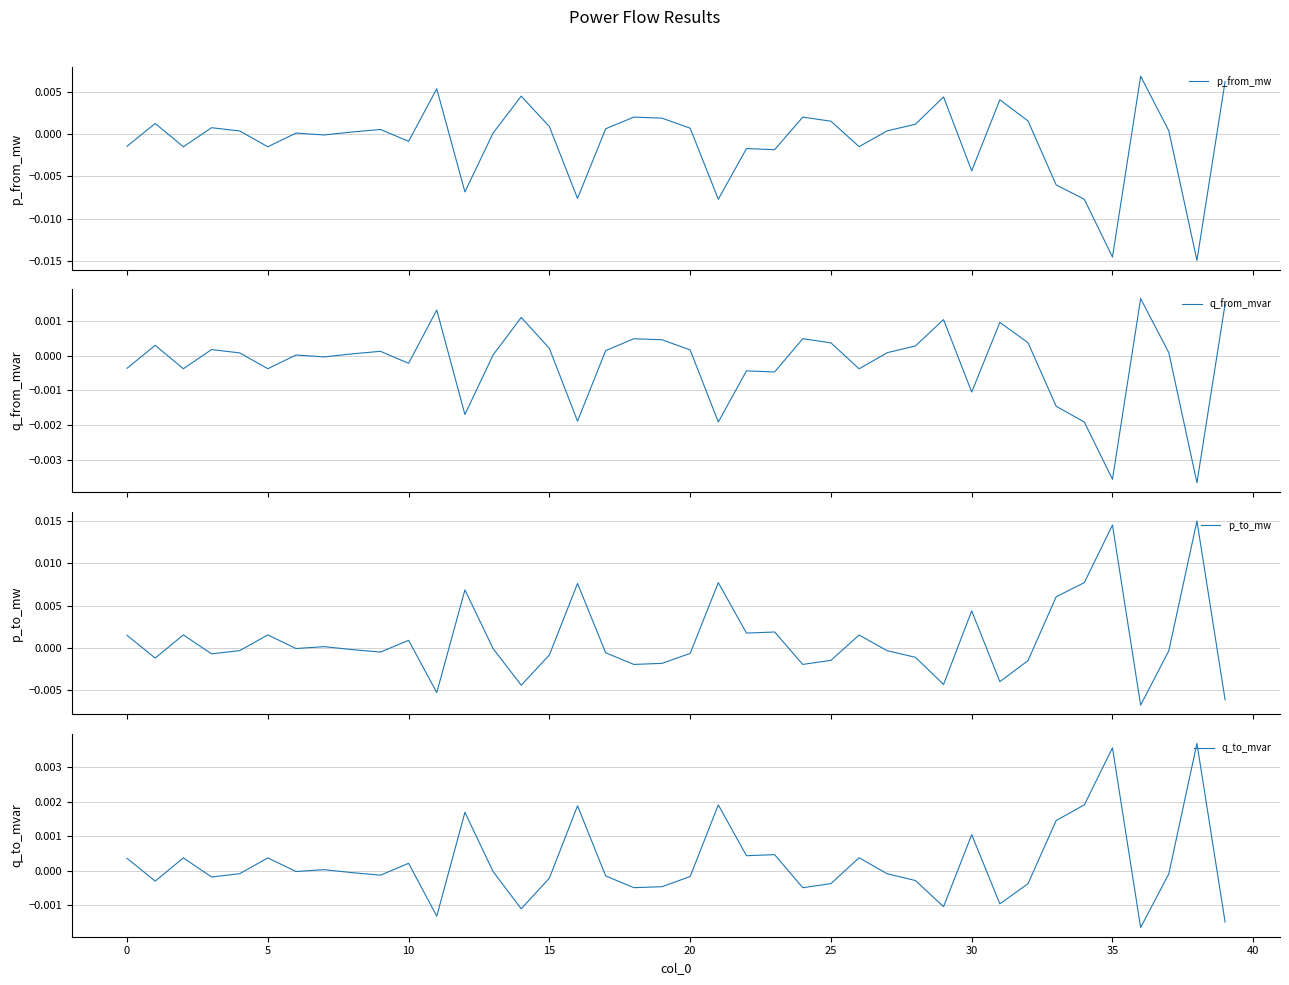

Is the value of p_to_mw at 14 greater than the value of p_from_mw at 36?

No